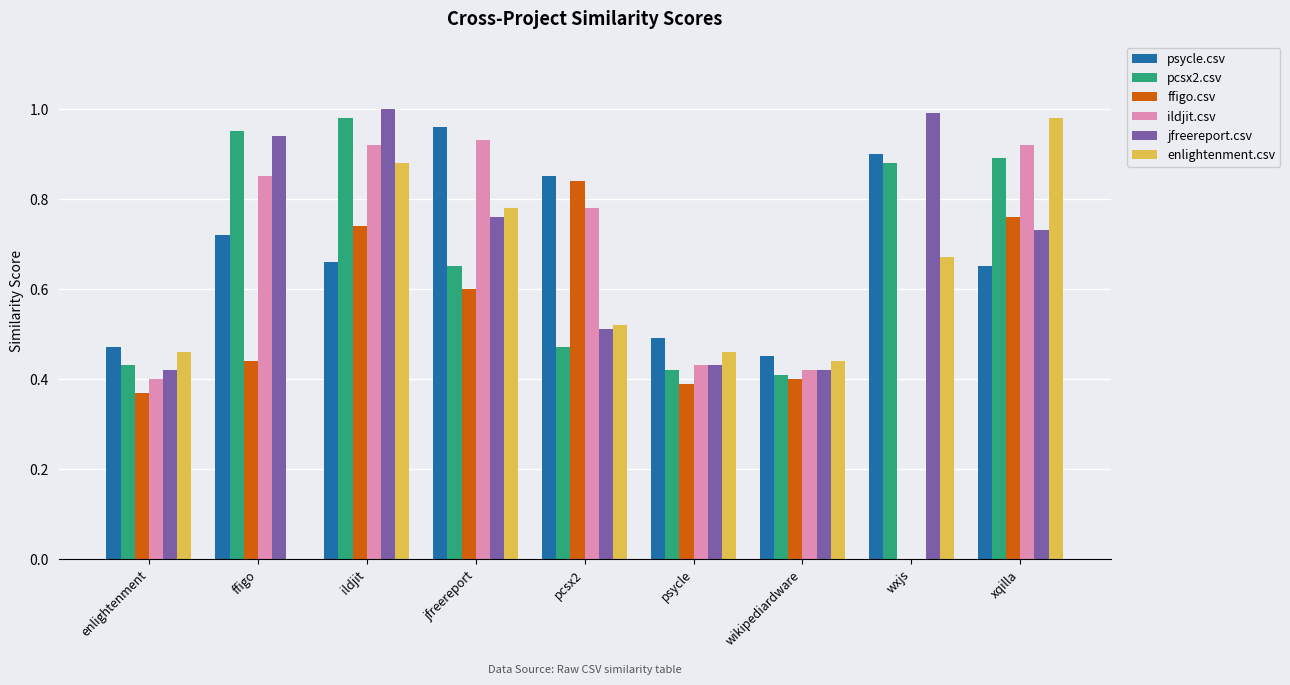

What is the sum of all jfreereport.csv values?

6.2